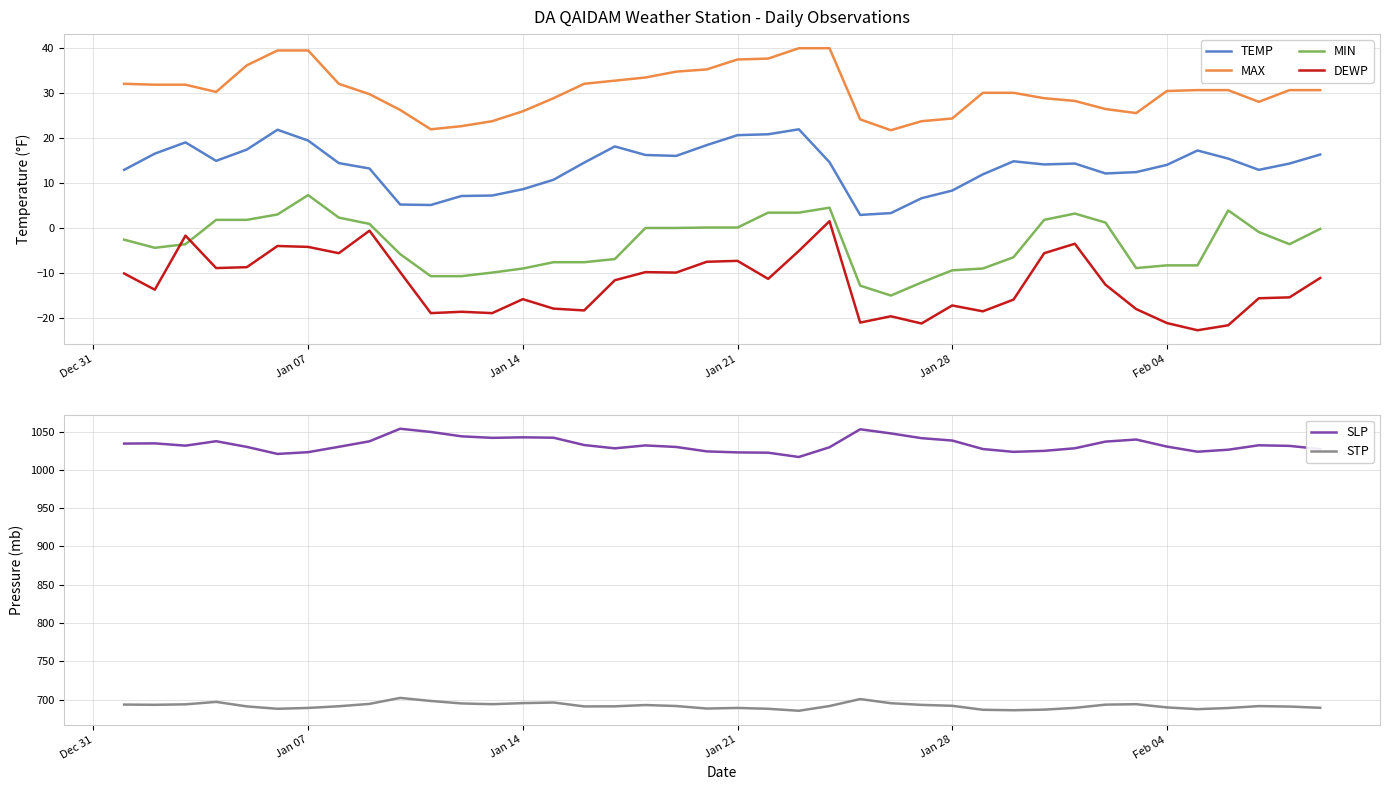

How many lines are shown in the chart?

6